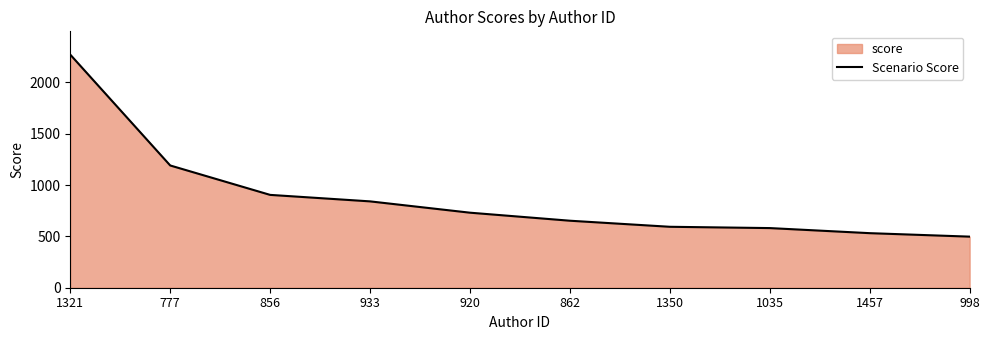

List the labels in order of value, smallest first.

998, 1457, 1035, 1350, 862, 920, 933, 856, 777, 1321